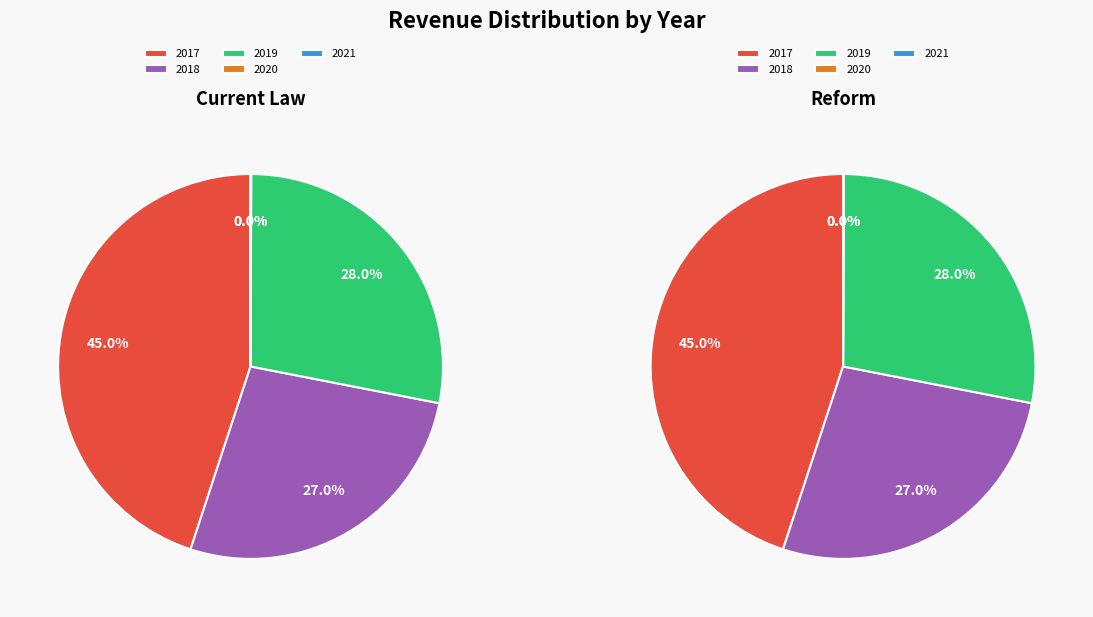

True or false: 2017 accounts for 30% of the total.

False